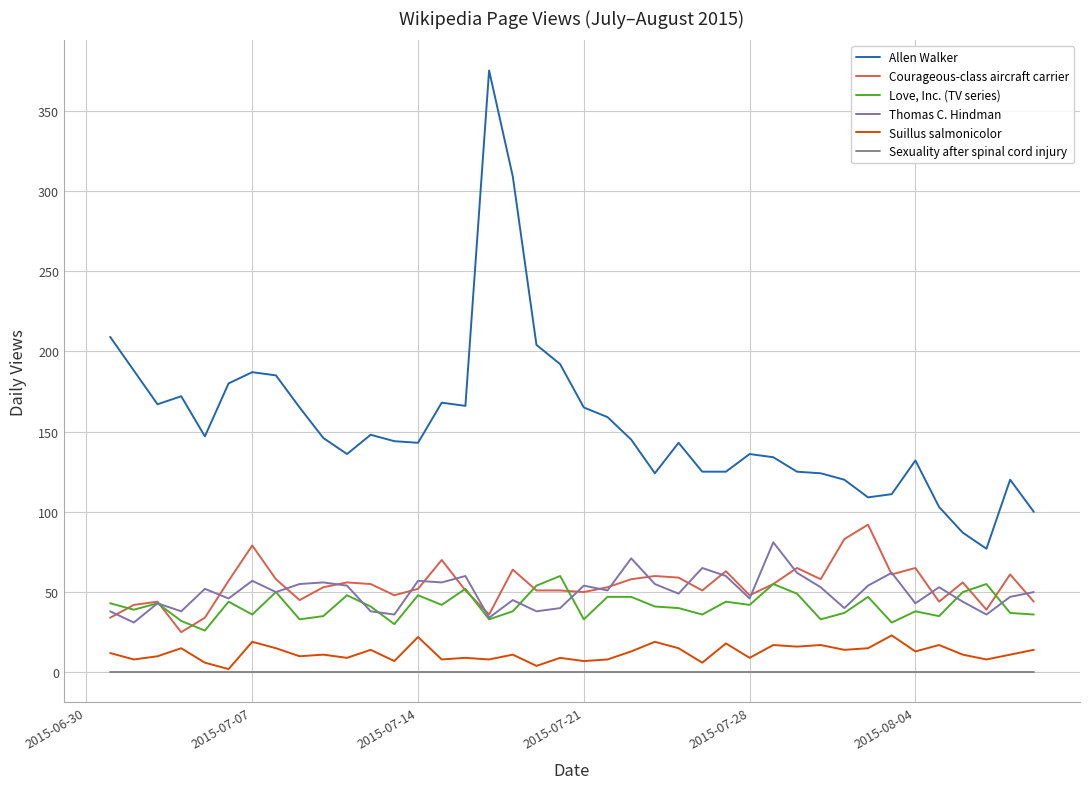

Which series has the largest total across all categories?

Allen Walker